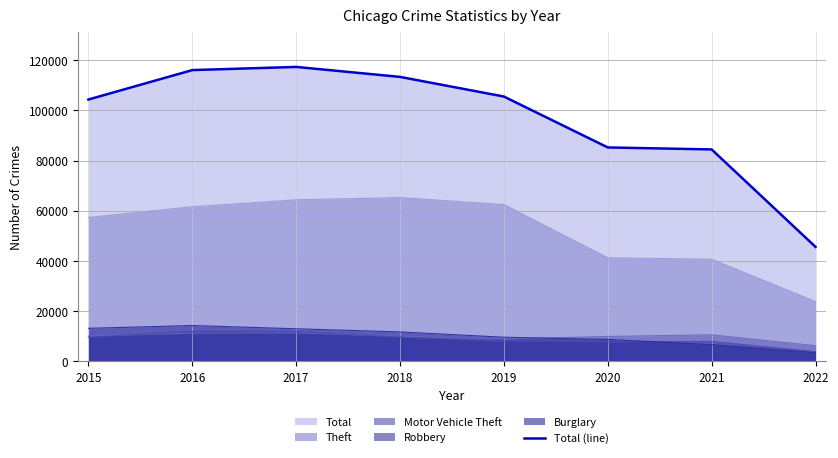

The value at 2020 is 116754. True or false?

False